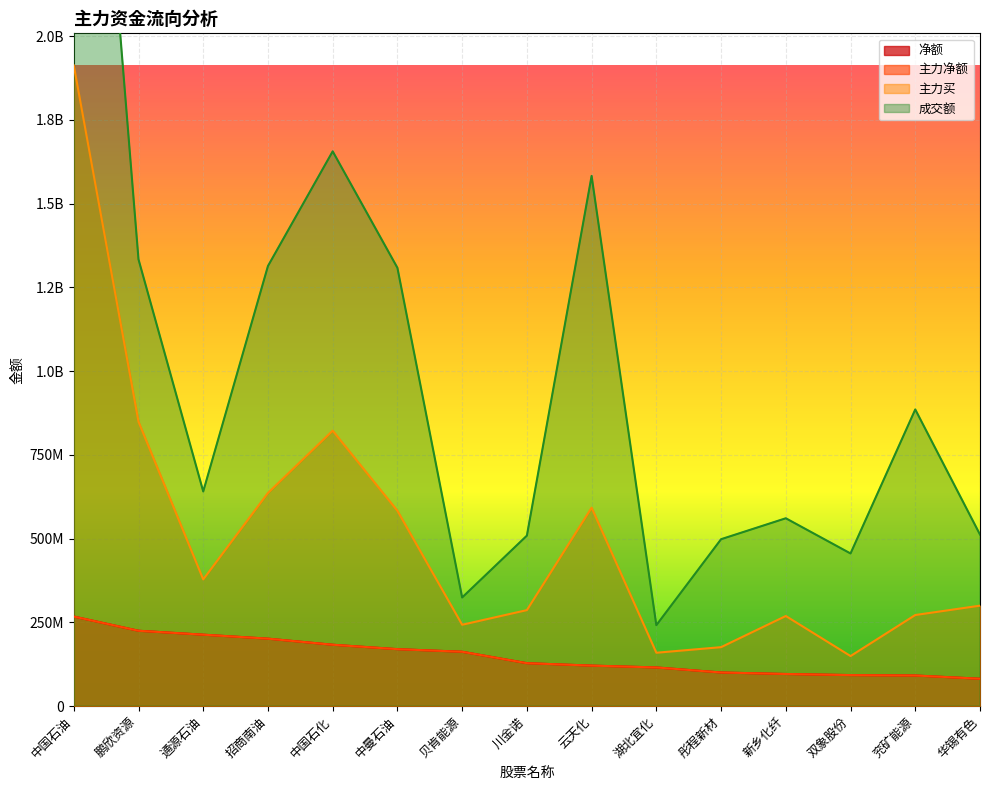

True or false: 成交额 has a value of 1333930133 at 鹏欣资源.

True